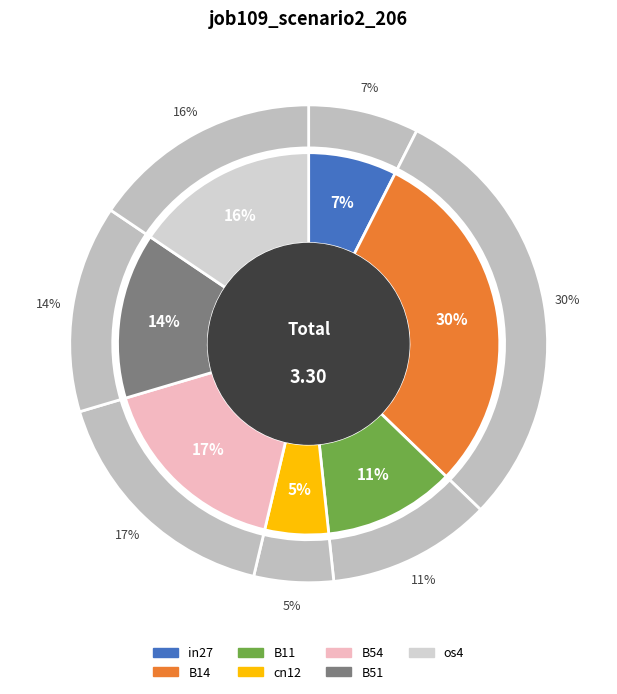

Rank the categories by value from highest to lowest.

B14, B54, os4, B51, B11, in27, cn12